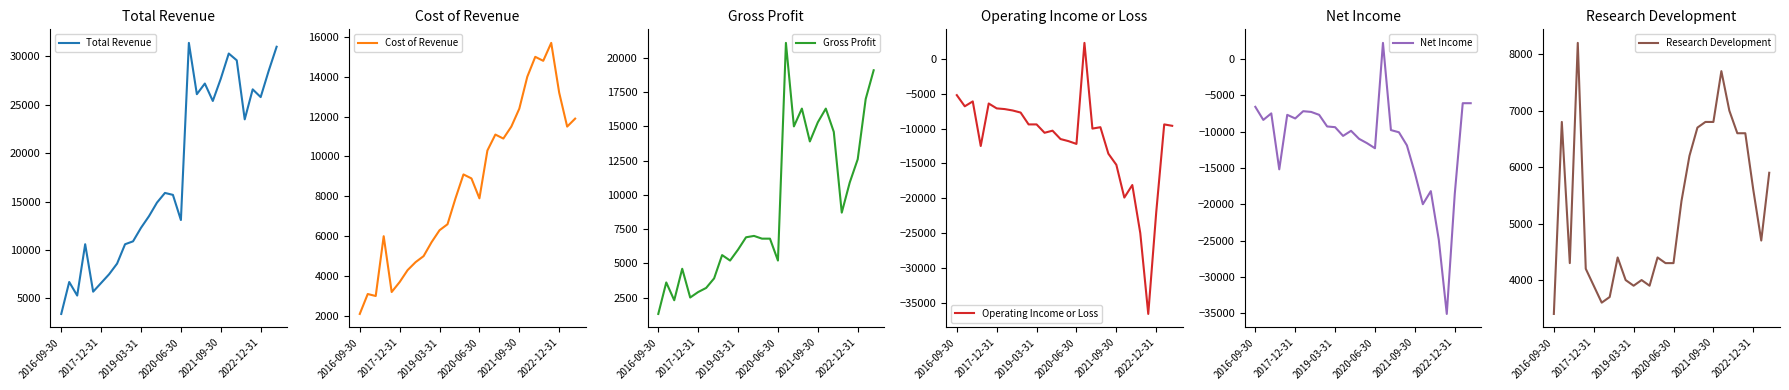

What is the highest value of the Total Revenue series?

31400